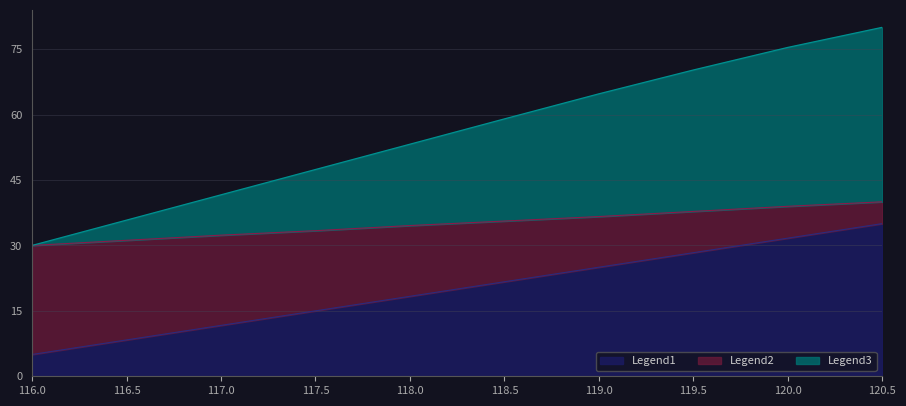

List the labels in order of Legend1 value, largest first.

120.5, 120.0, 119.5, 119.0, 118.5, 118.0, 117.5, 117.0, 116.5, 116.0